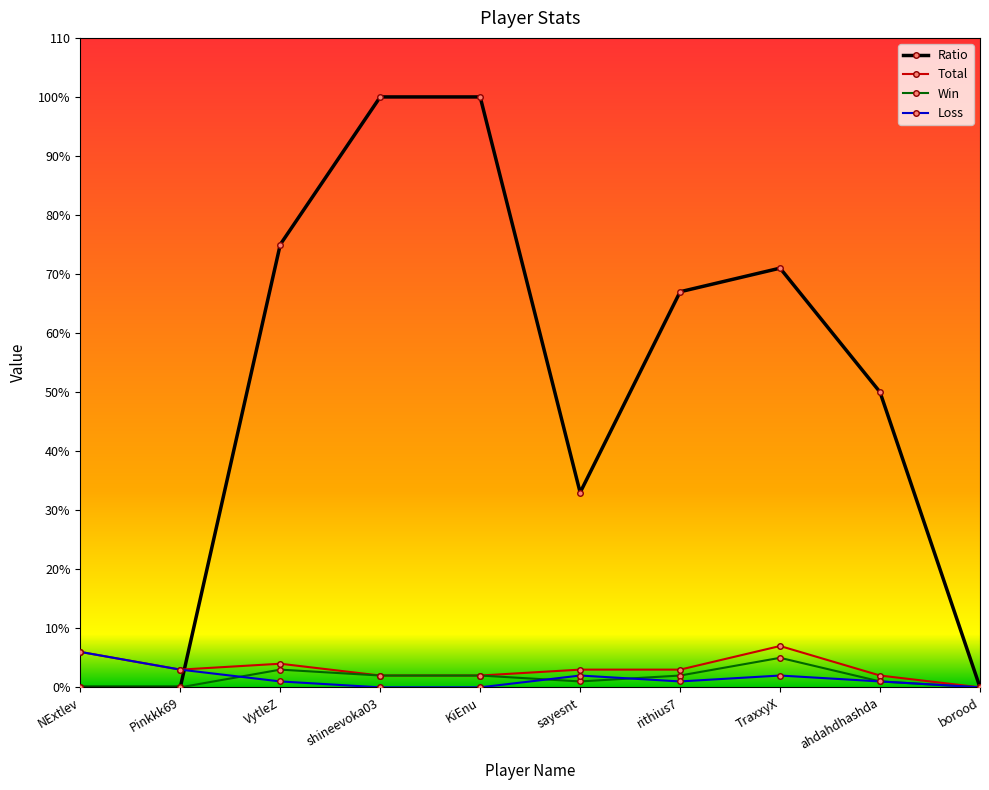

What is the sum of the Win values at NExtlev and VytleZ?

3